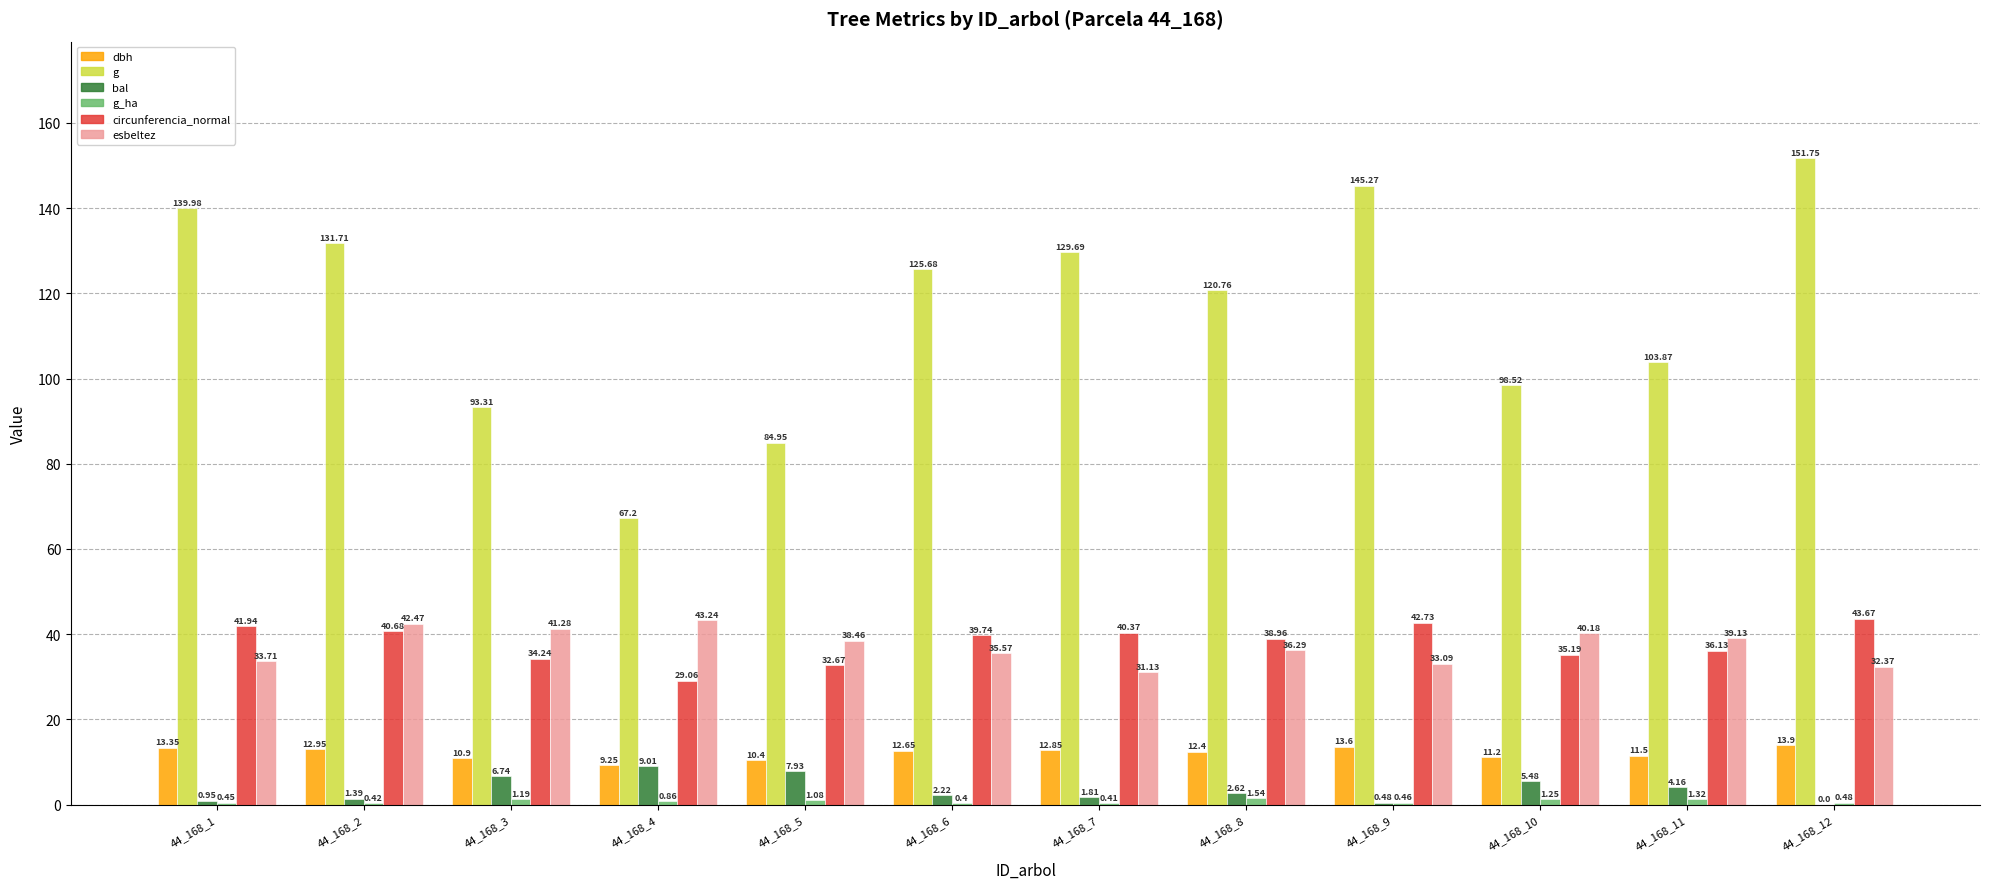

Which series changed the most between 44_168_1 and 44_168_9?

g